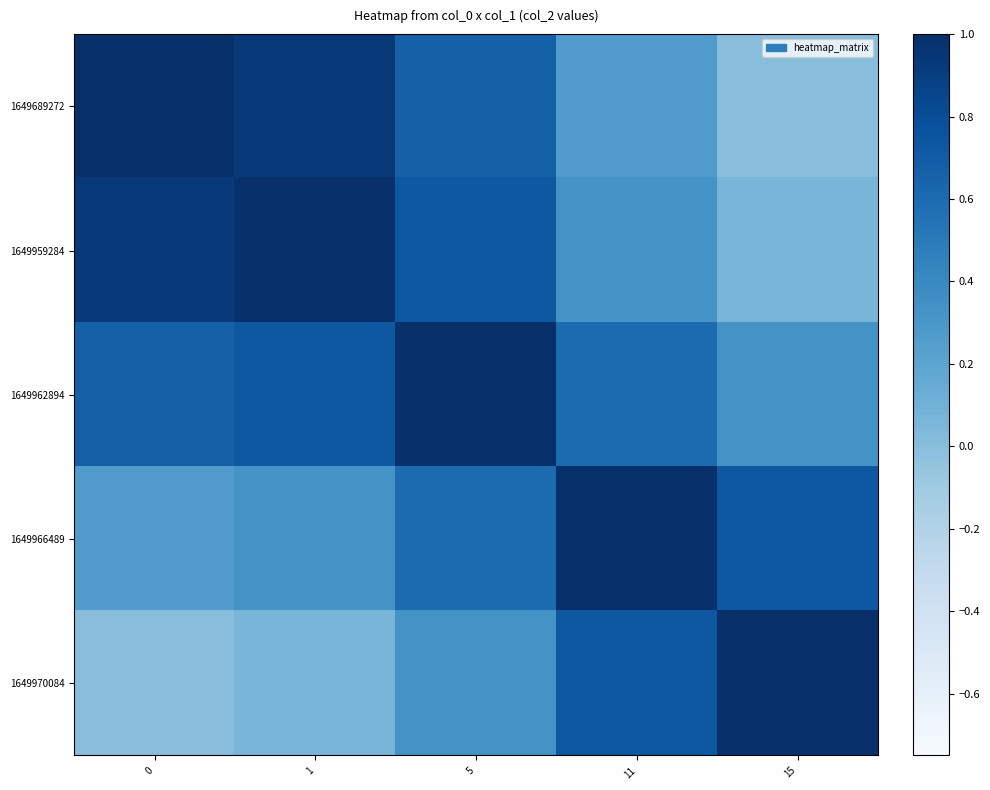

Which series has the largest total across all categories?

1649962894